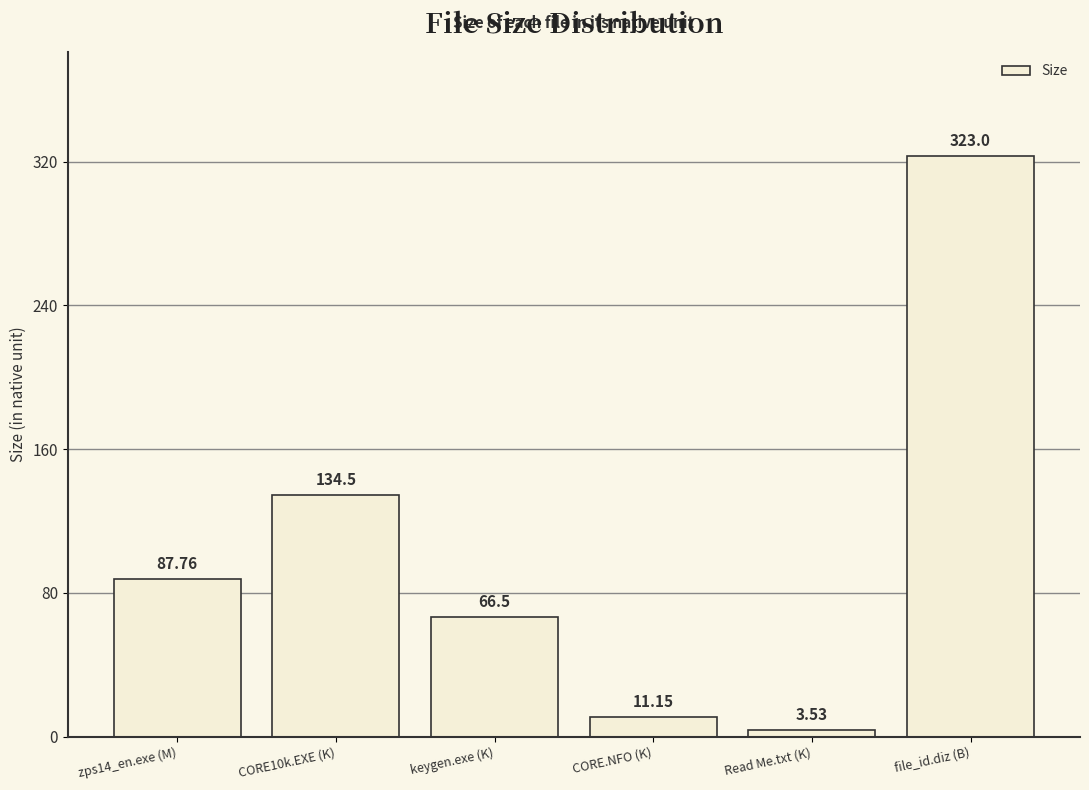

Is it true that the value at keygen.exe (K) is 66.5?

True